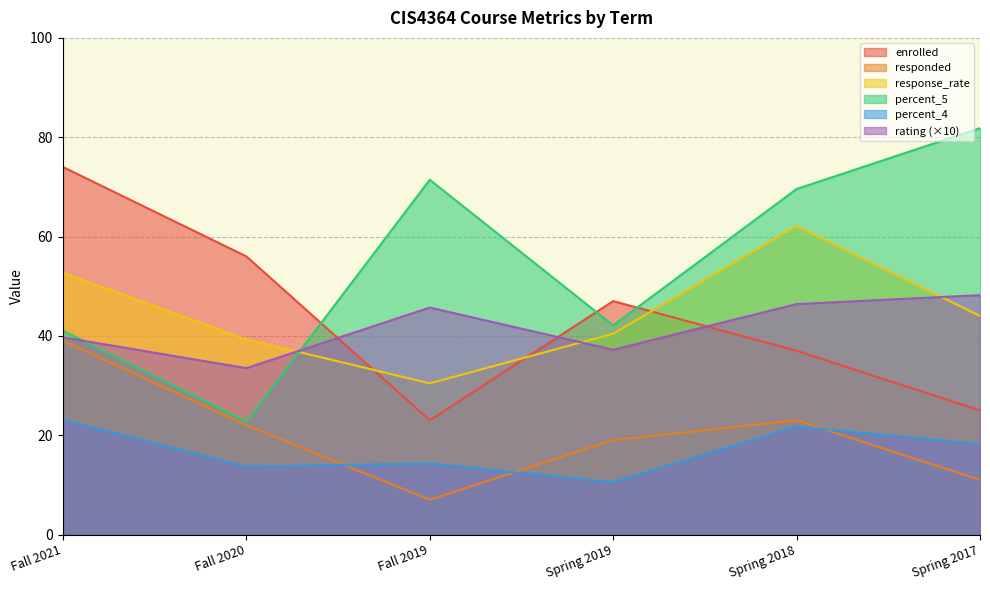

Reading left to right, what are all the values shown in this chart?

enrolled: 74.0	56.0	23.0	47.0	37.0	25.0
responded: 39.0	22.0	7.0	19.0	23.0	11.0
response_rate: 52.7	39.3	30.4	40.4	62.2	44.0
percent_5: 41.0	22.7	71.4	42.1	69.6	81.8
percent_4: 23.1	13.6	14.3	10.5	21.7	18.2
rating: 39.7	33.5	45.7	37.2	46.4	48.2